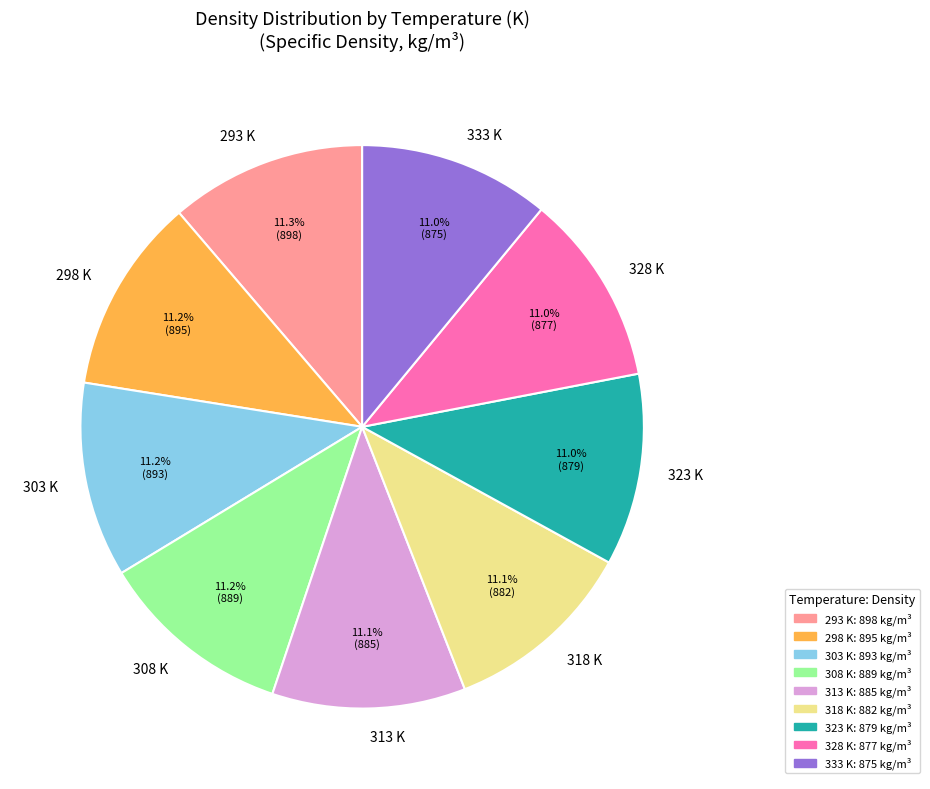

What percentage is NOT represented by 298?

88.8%